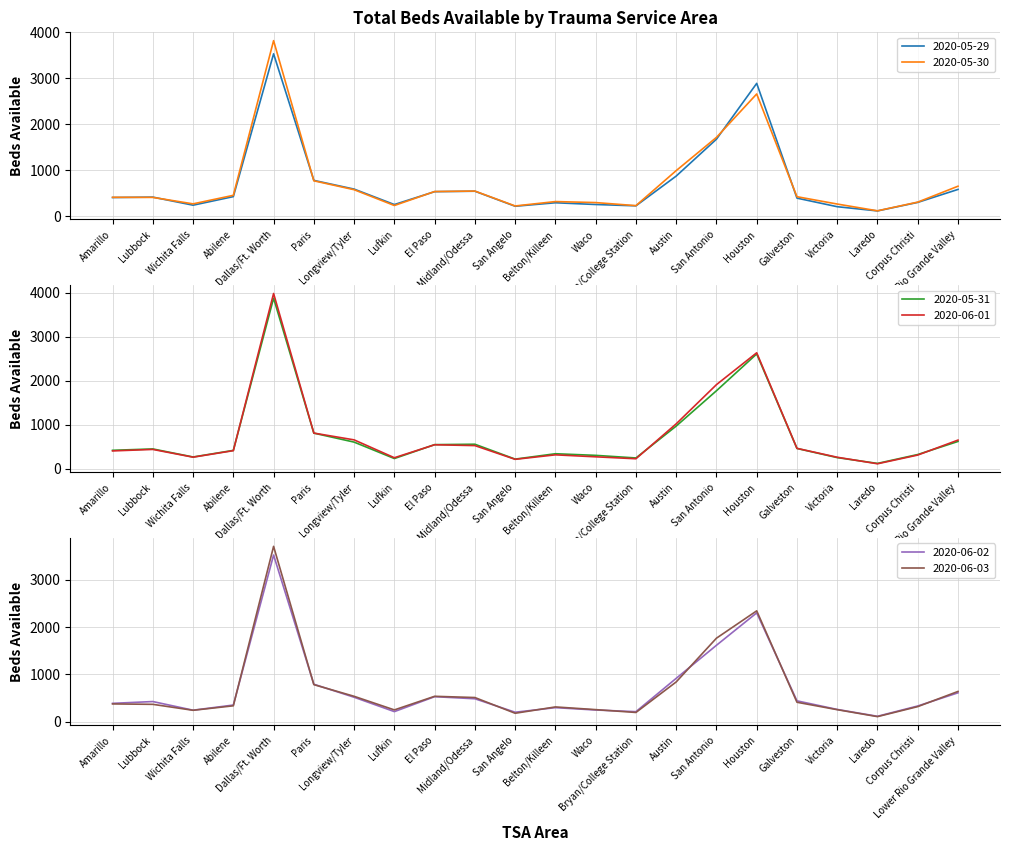

Does the chart display data point markers on the line(s)?

No